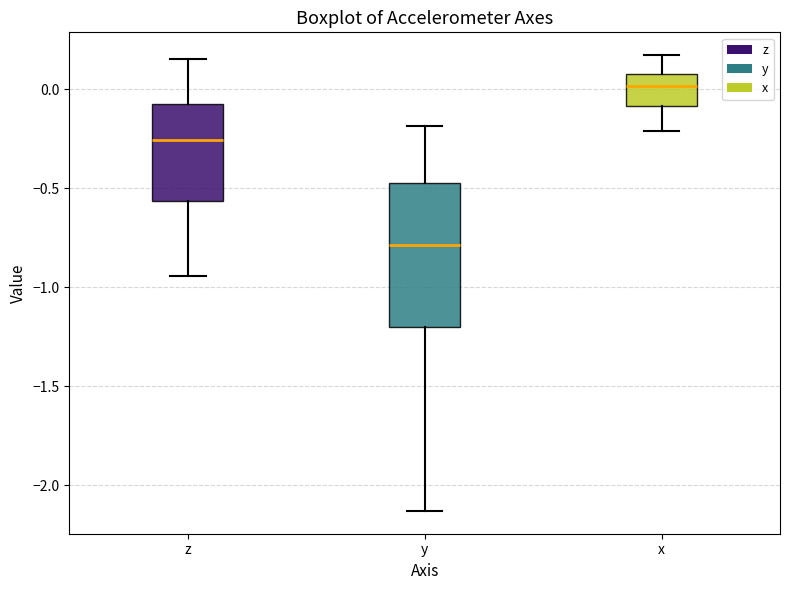

Reading left to right, transcribe this box plot: for each box, give where its median line is, the range the box spans, and where its two whiskers end, as read against the y-axis. The values are not printed on the chart, so give them approximately, as read against the axis.

z: median -0.25, box -0.55 to -0.10, whiskers -0.95 to 0.15
y: median -0.80, box -1.20 to -0.45, whiskers -2.15 to -0.20
x: median 0.00, box -0.10 to 0.10, whiskers -0.20 to 0.15